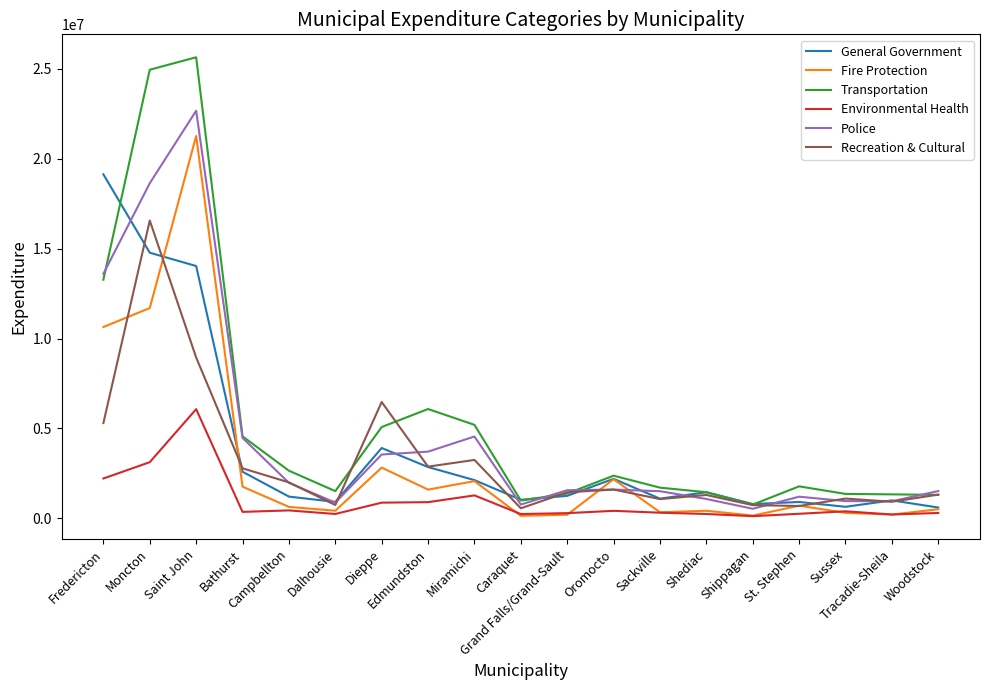

In Fire Protection, how many points are higher than both neighbors (excluding endpoints)?

6